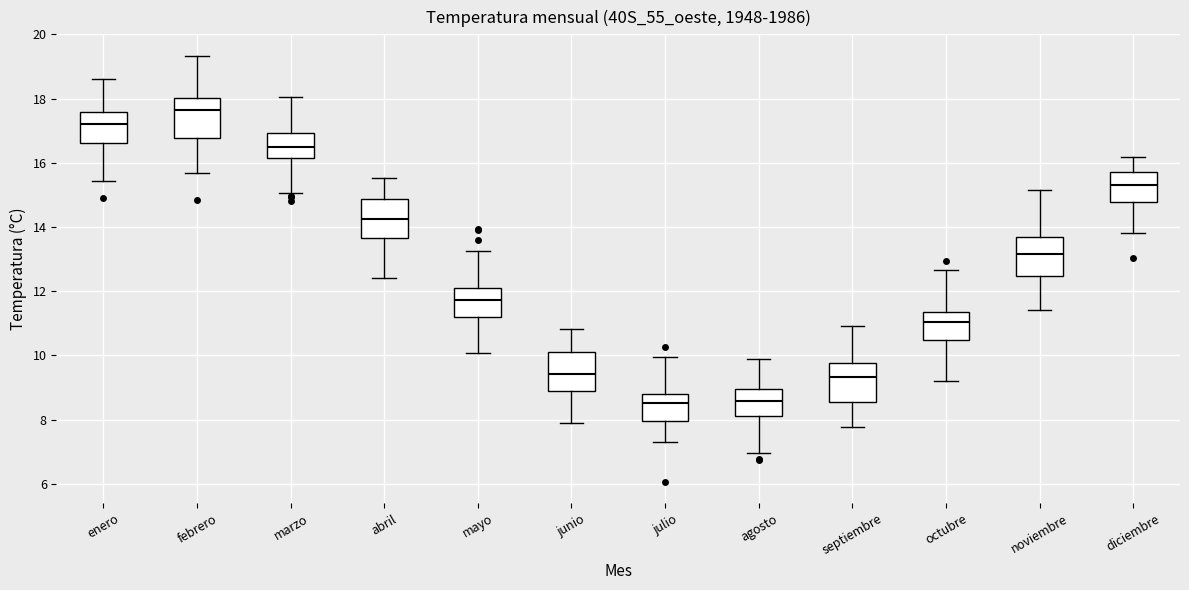

Where does the median line of the box for febrero sit on the y-axis? The values are not printed on the chart, so give them approximately, as read against the axis.

17.6